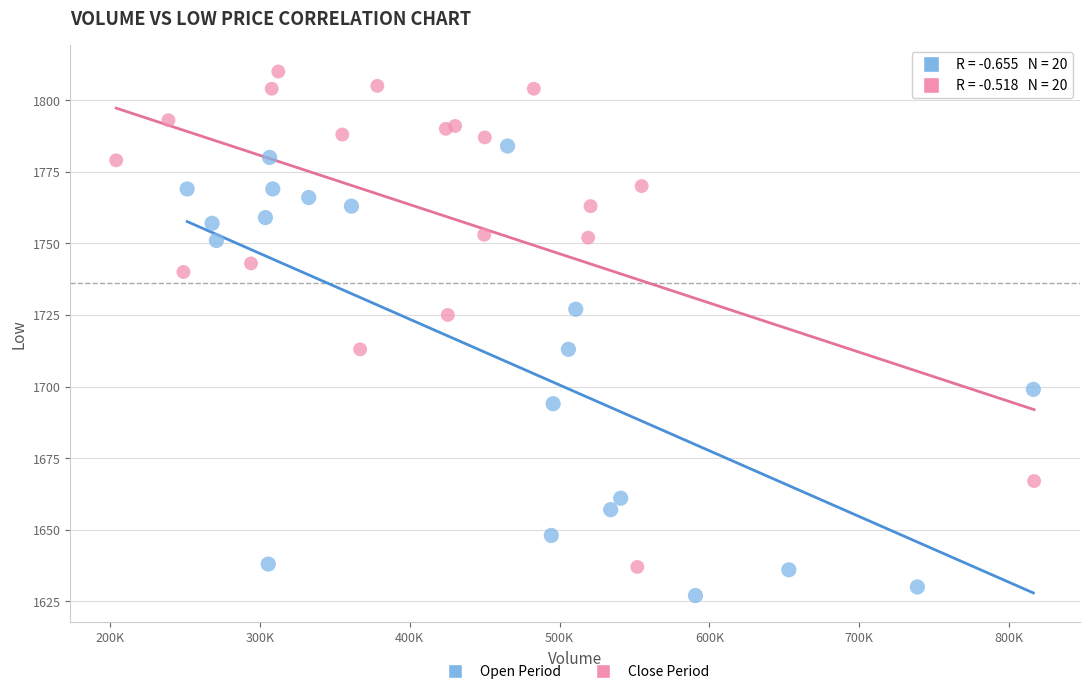

Which series has the widest spread of Y values?

Close Period